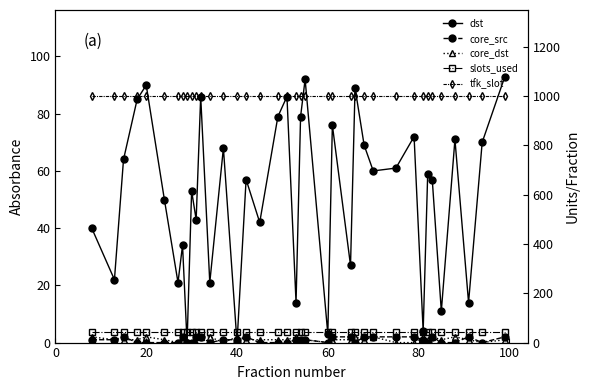

True or false: core_dst and tfk_slot intersect in this chart.

False